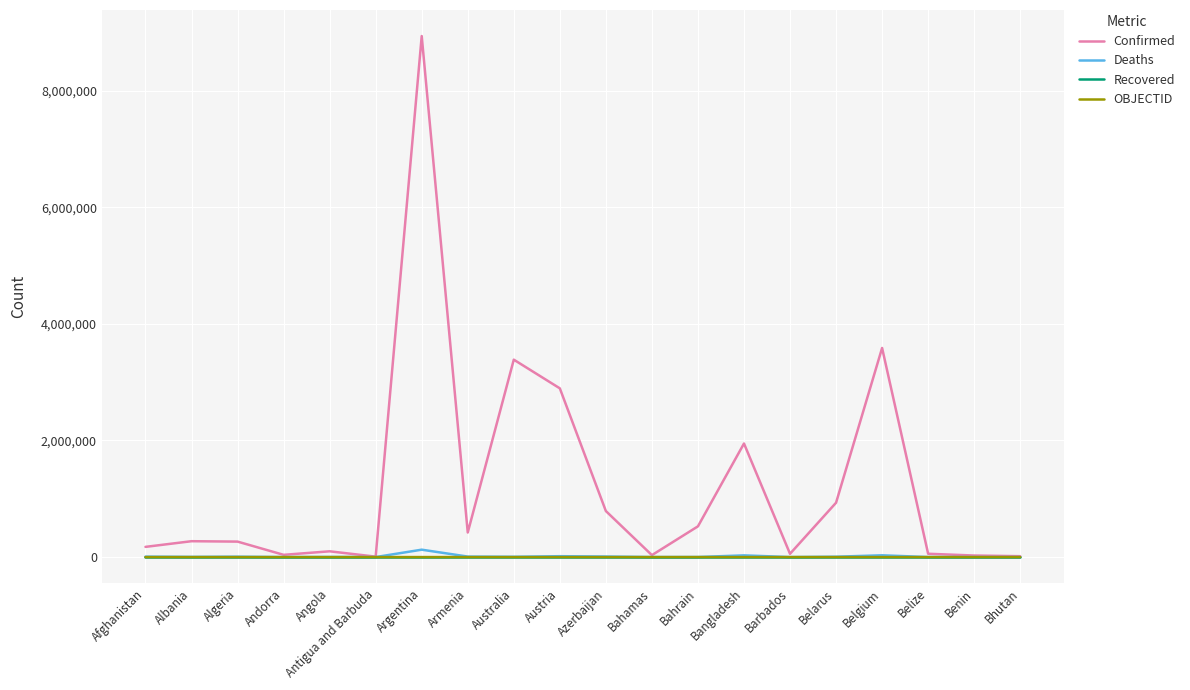

How many lines are shown in the chart?

4